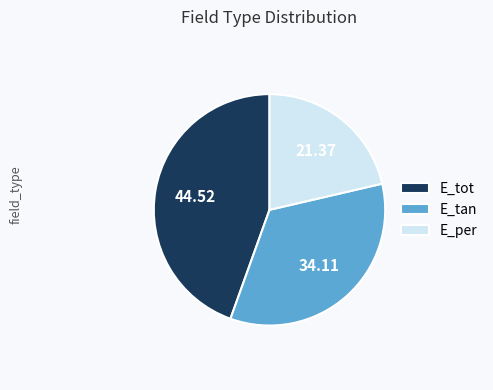

Which category has the biggest portion of the pie?

E_tot